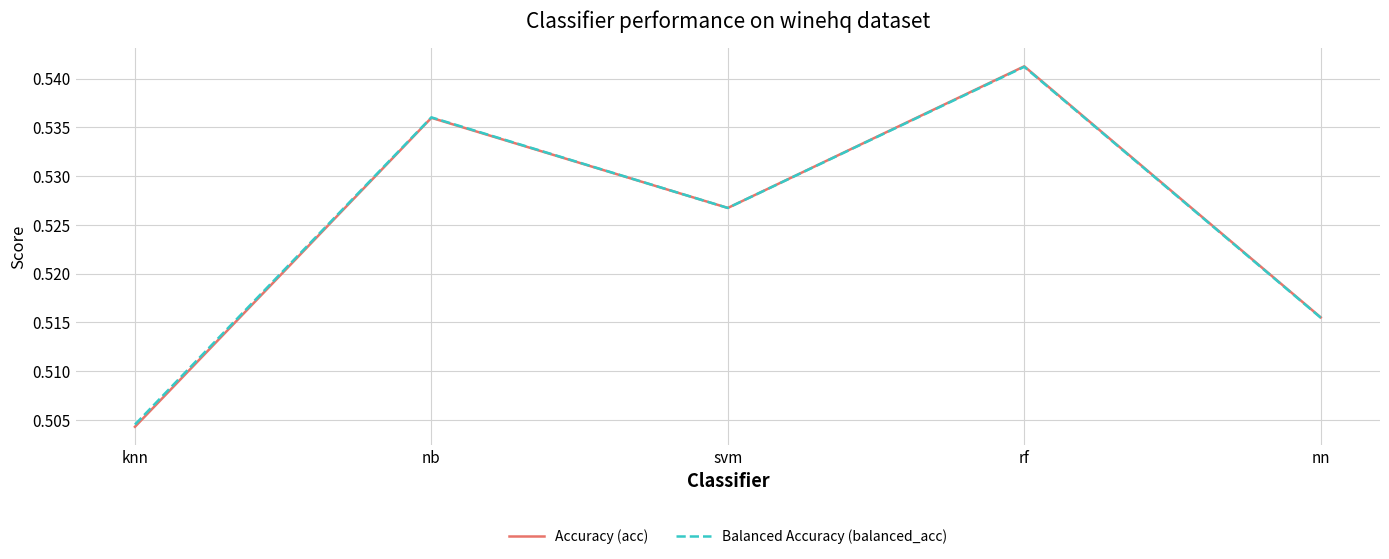

Between which two adjacent categories do Balanced Accuracy (balanced_acc) and Accuracy (acc) first intersect?

nb and svm